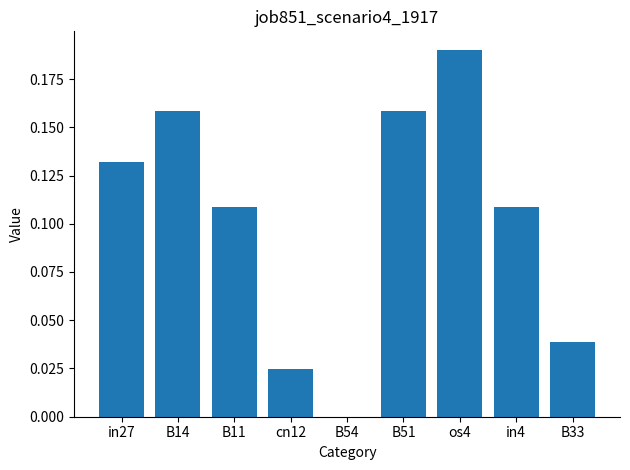

Are the bars grouped side by side (vs. stacked)?

No